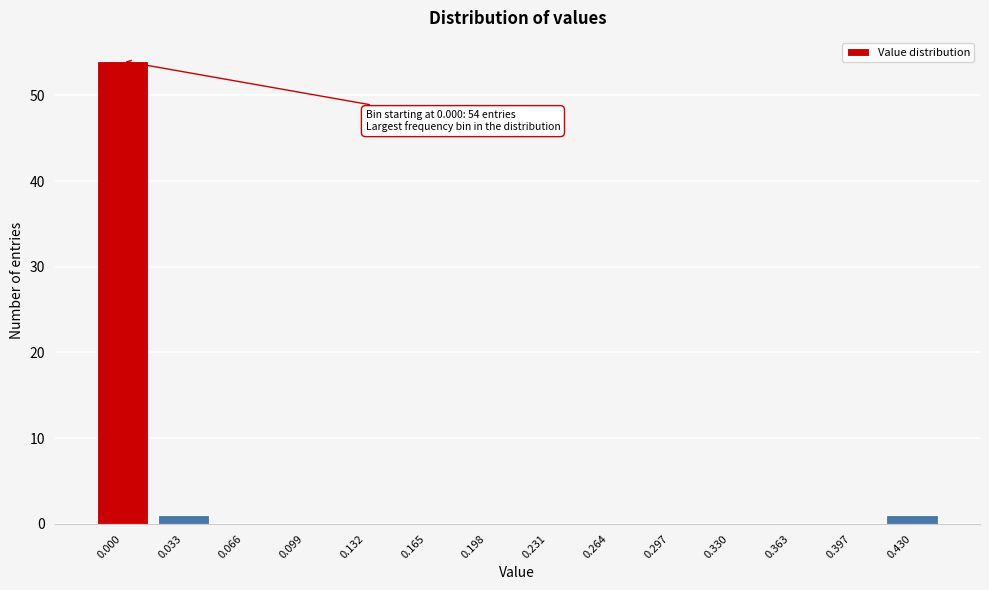

Reading left to right, transcribe all the data shown in this chart.

0.000=54	0.033=1	0.066=0	0.099=0	0.132=0	0.165=0	0.198=0	0.231=0	0.264=0	0.297=0	0.330=0	0.363=0	0.397=0	0.430=1